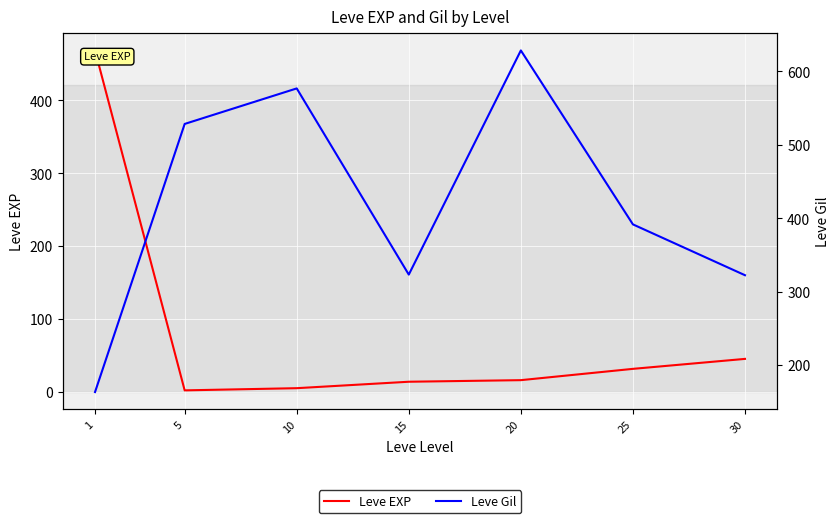

Between 1 and 10, which series saw the biggest shift?

Leve EXP